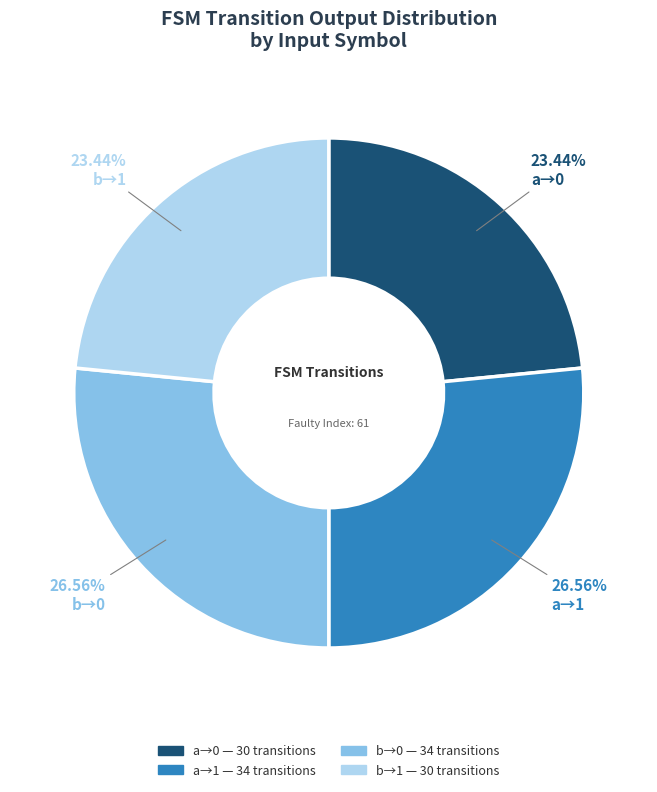

Count the number of slices in the pie.

4